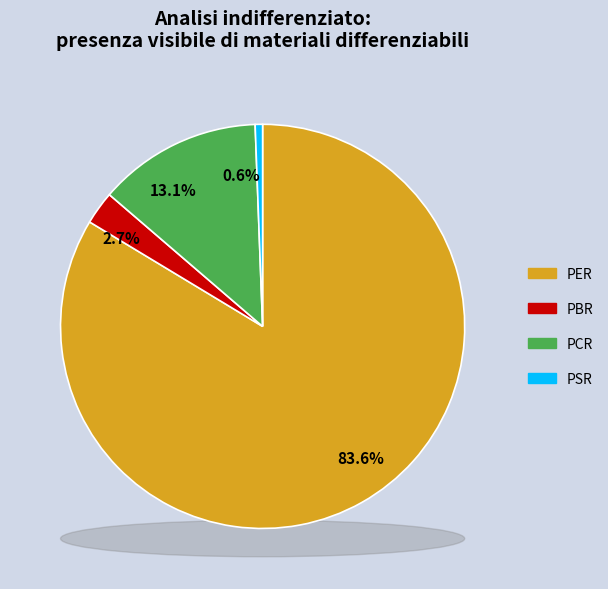

Is the sum of PSR and PBR greater than half?

No